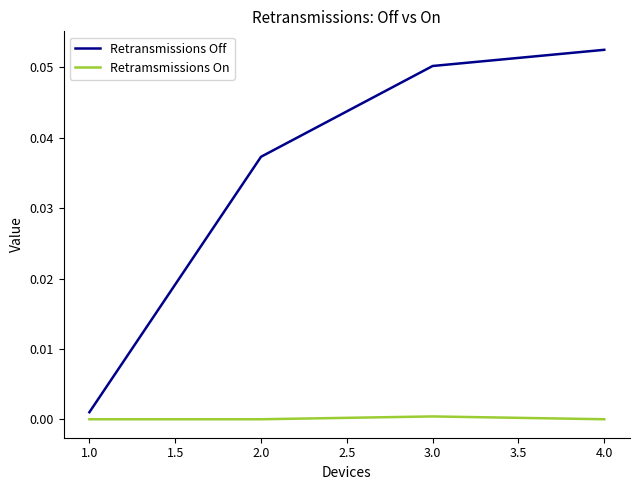

True or false: Retramsmissions On and Retransmissions Off cross at least once.

False